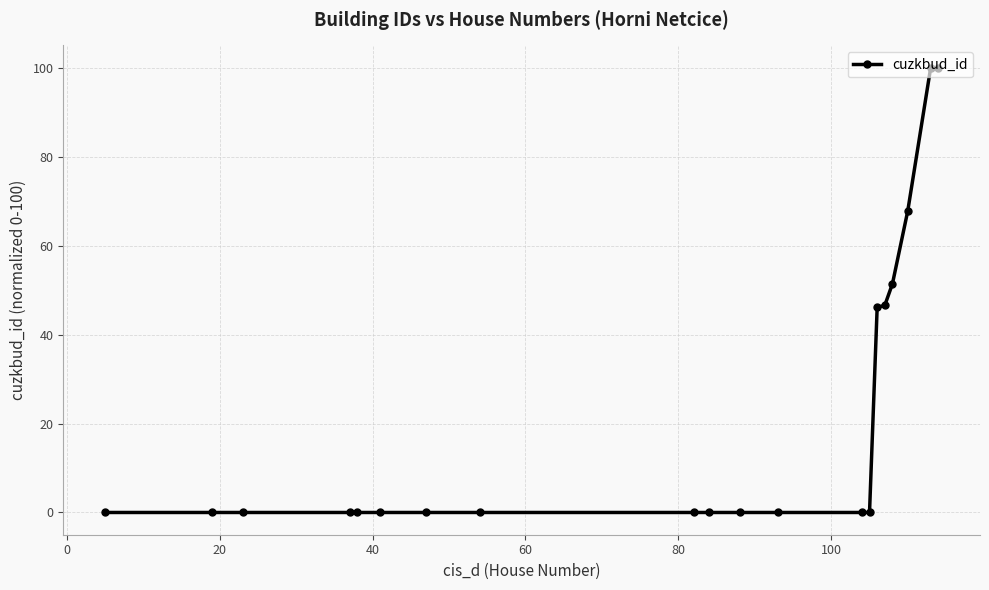

Does the chart have visible grid lines?

Yes